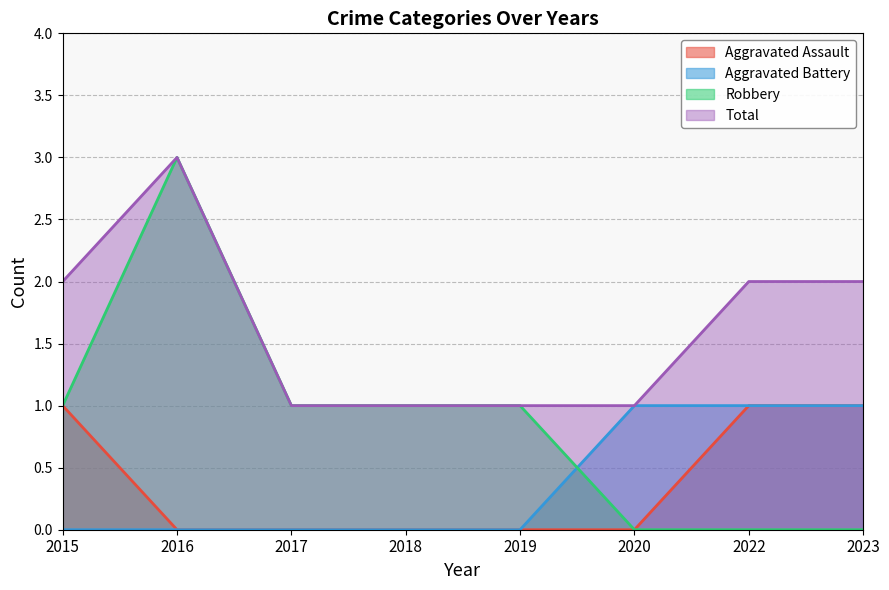

At which category does the chart reach its peak across all series?

2016